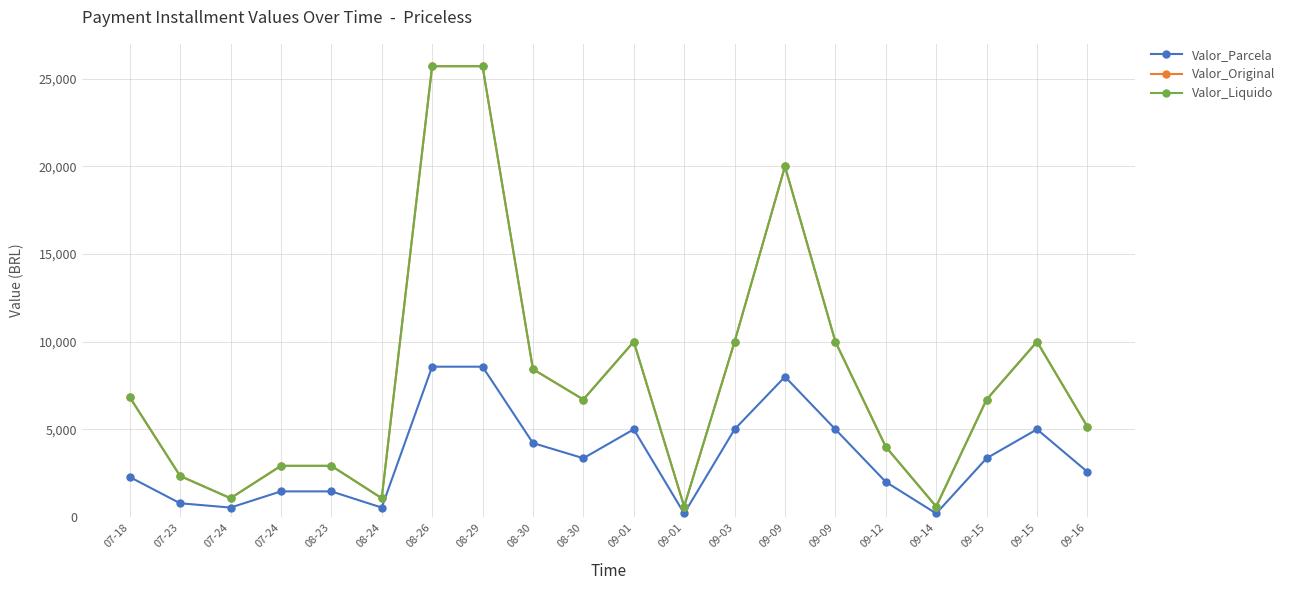

Is this an area chart (filled region under the line)?

No